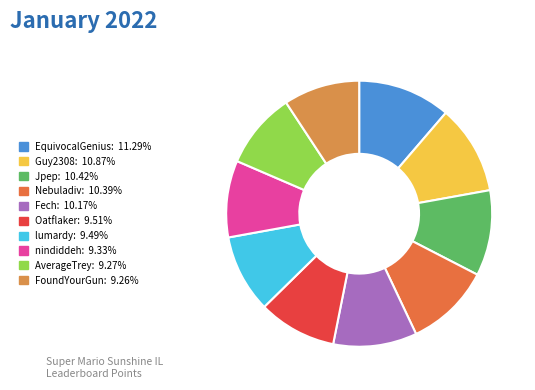

To the nearest percent, what portion does Nebuladiv represent?

10%